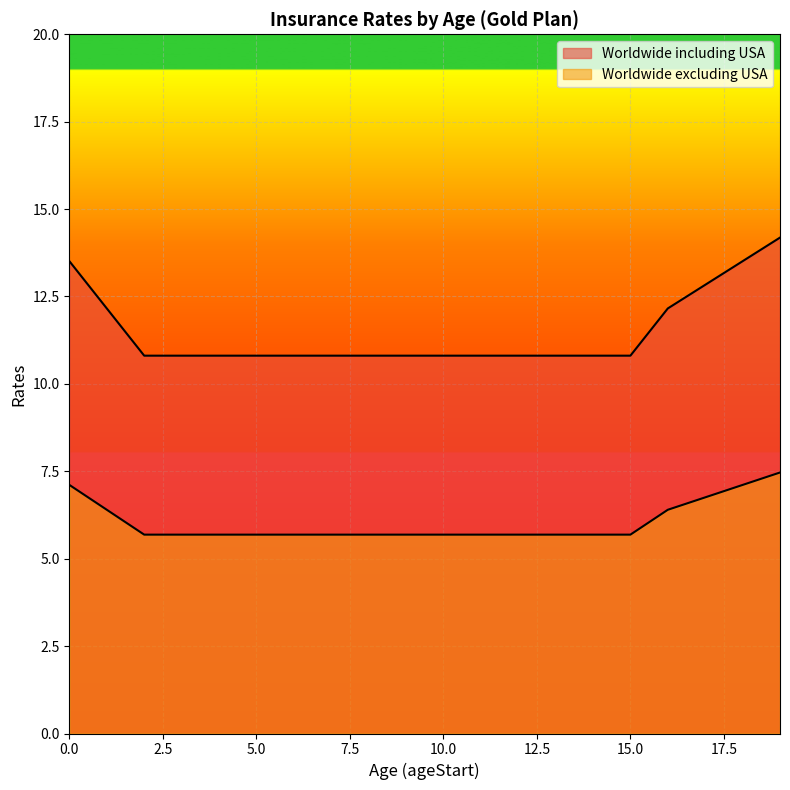

True or false: Worldwide excluding USA and Worldwide including USA cross at least once.

False